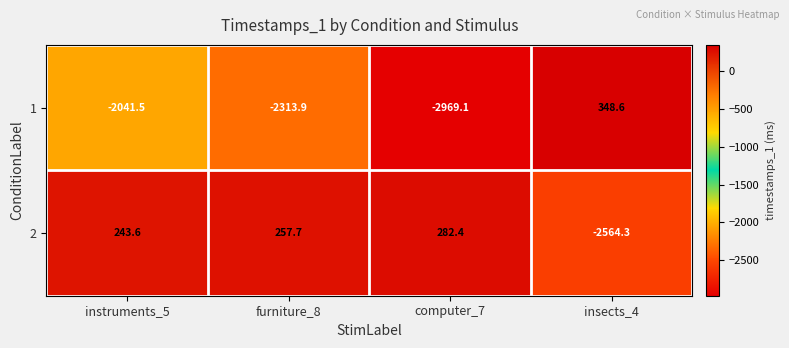

What is the maximum value shown in the chart?

348.6